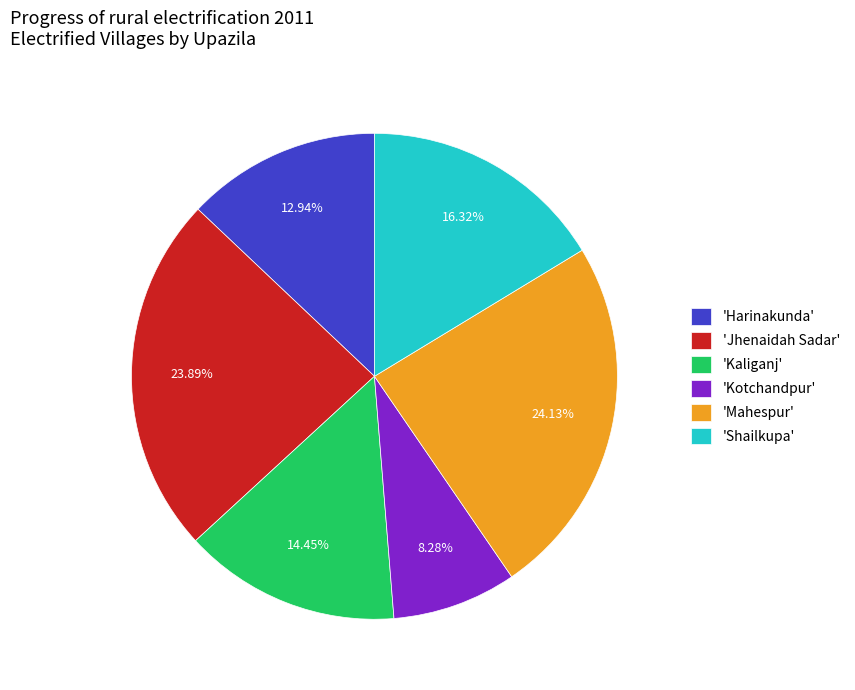

Is 'Mahespur' the majority of the pie?

No